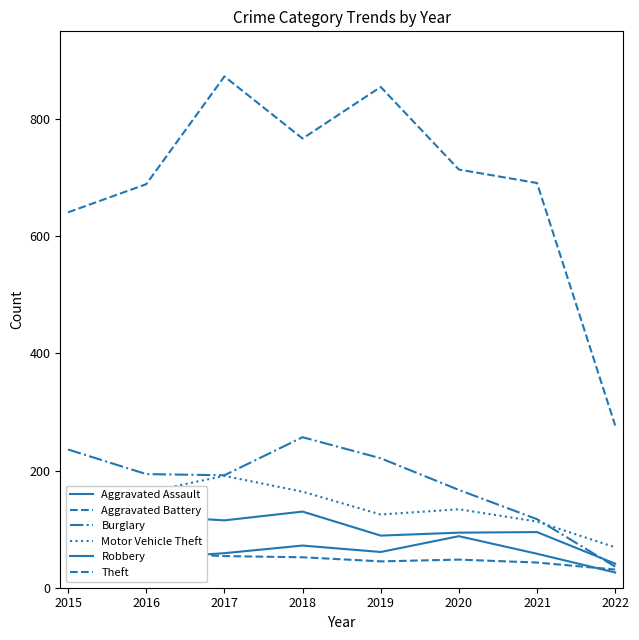

What is the highest value of the Burglary series?

257